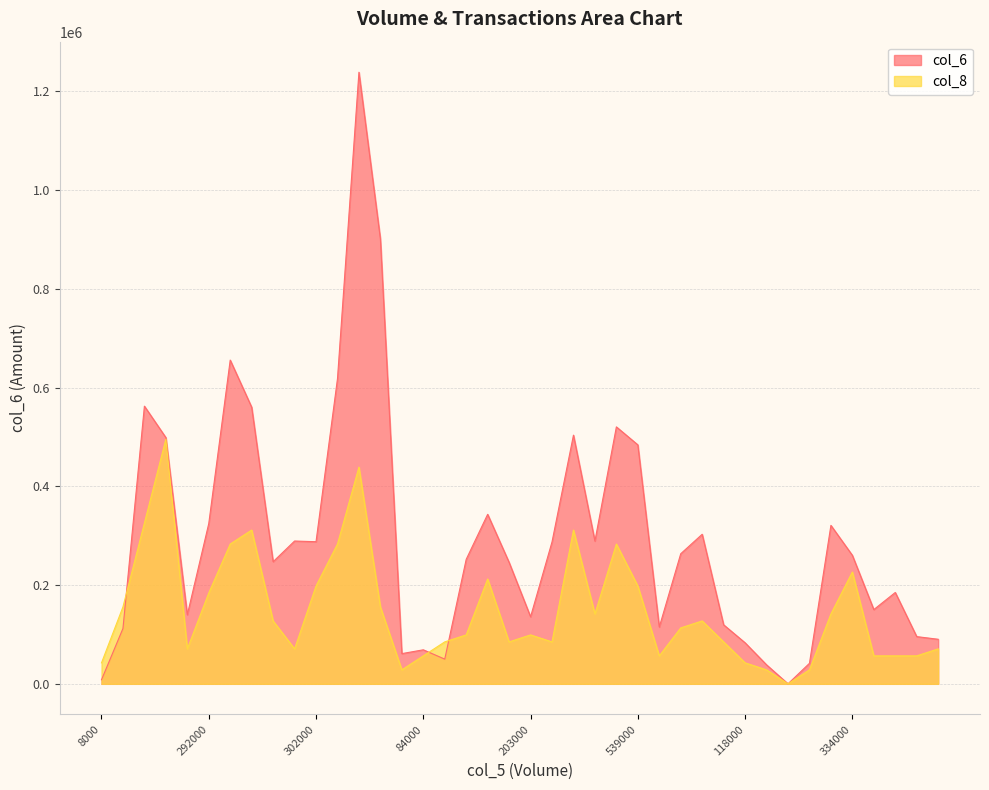

What is the sum of the col_8 values at 614000 and 246000?

339700.1